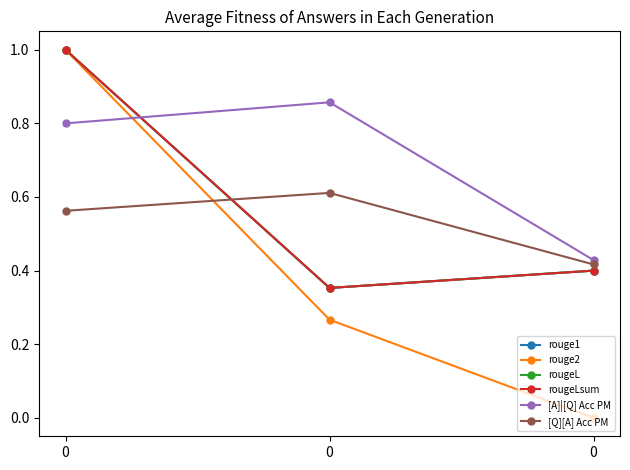

Does the chart have visible grid lines?

No